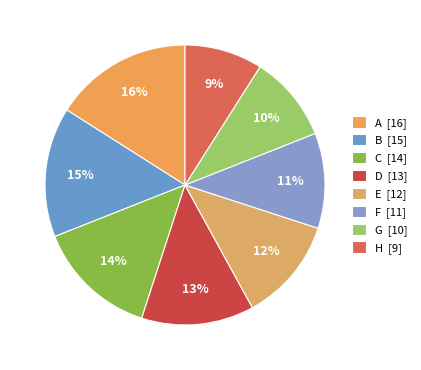

True or false: F accounts for 19% of the total.

False